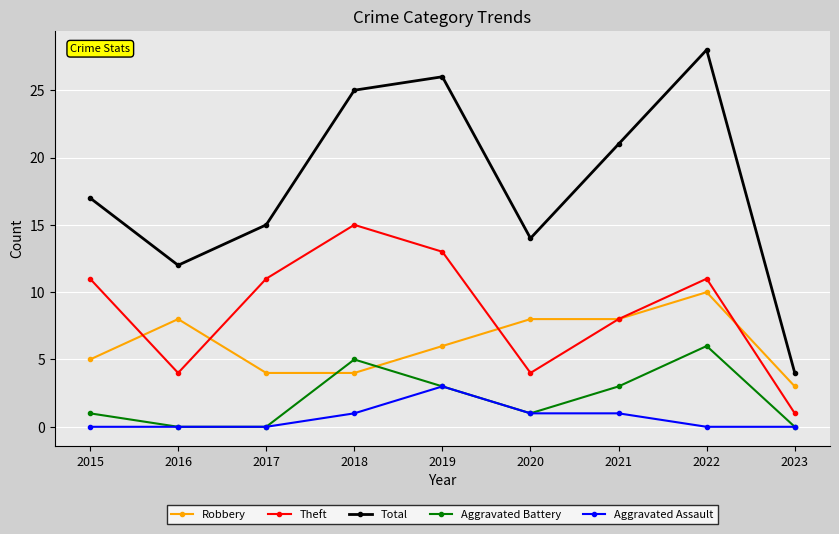

At which category does Total reach its first local peak?

2019